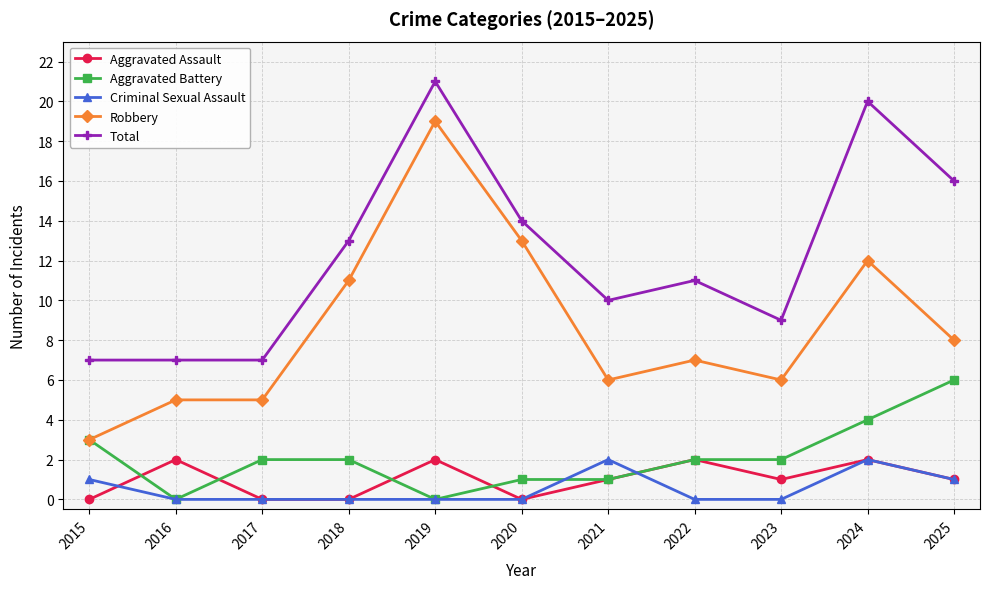

The Robbery series shows 1 at 2015. True or false?

False